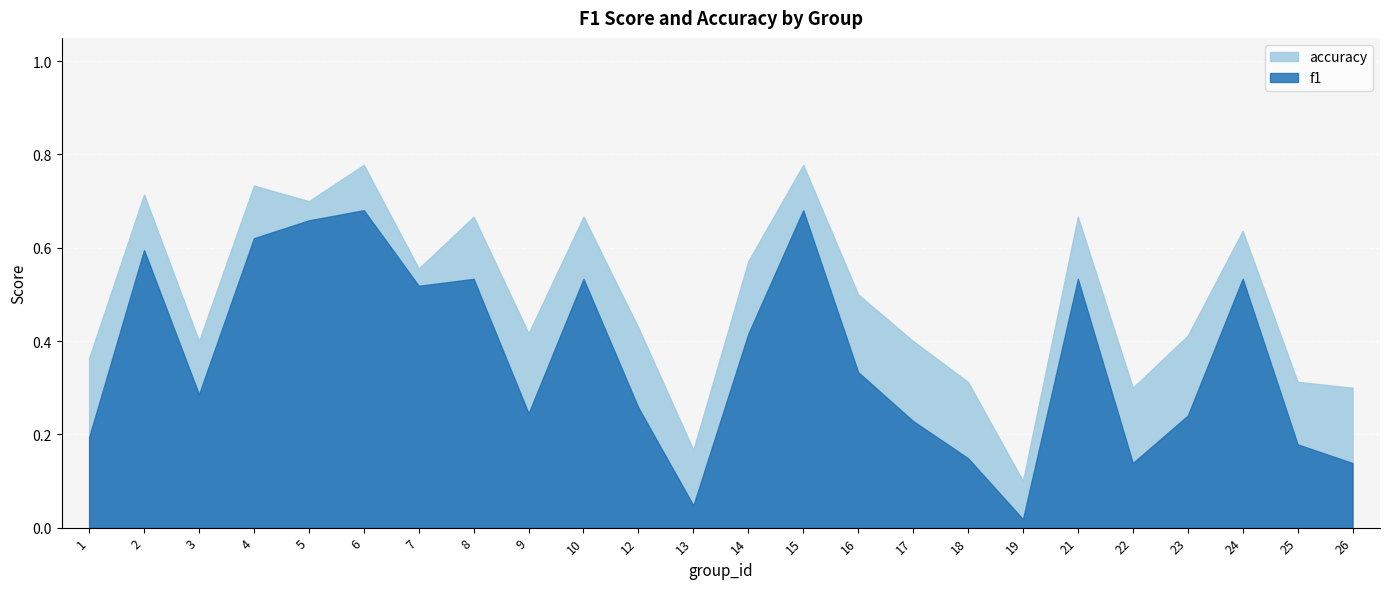

At which category does f1 reach its first local valley?

3